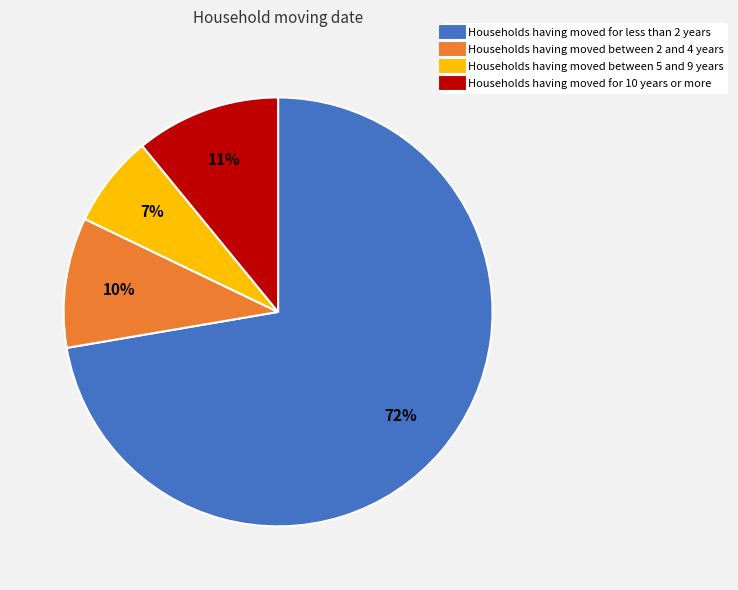

Is there a majority slice in this chart?

Yes